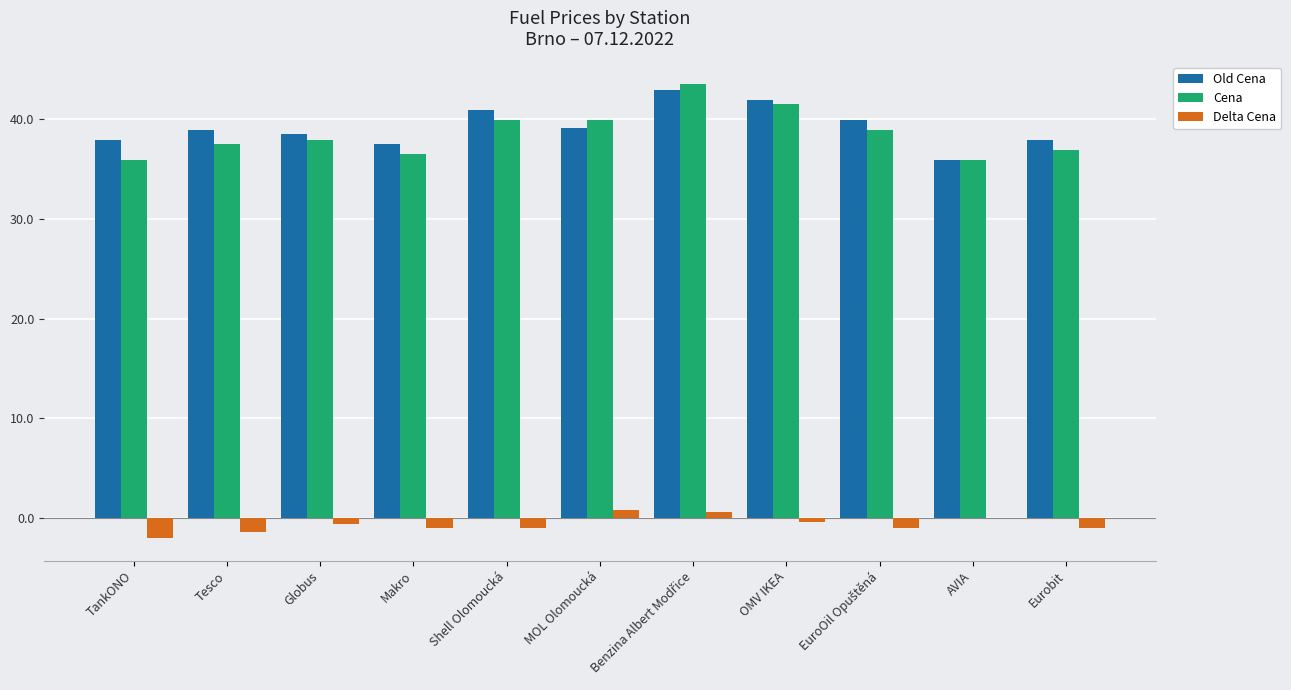

What is the spread (max minus min) of values at TankONO?

39.9